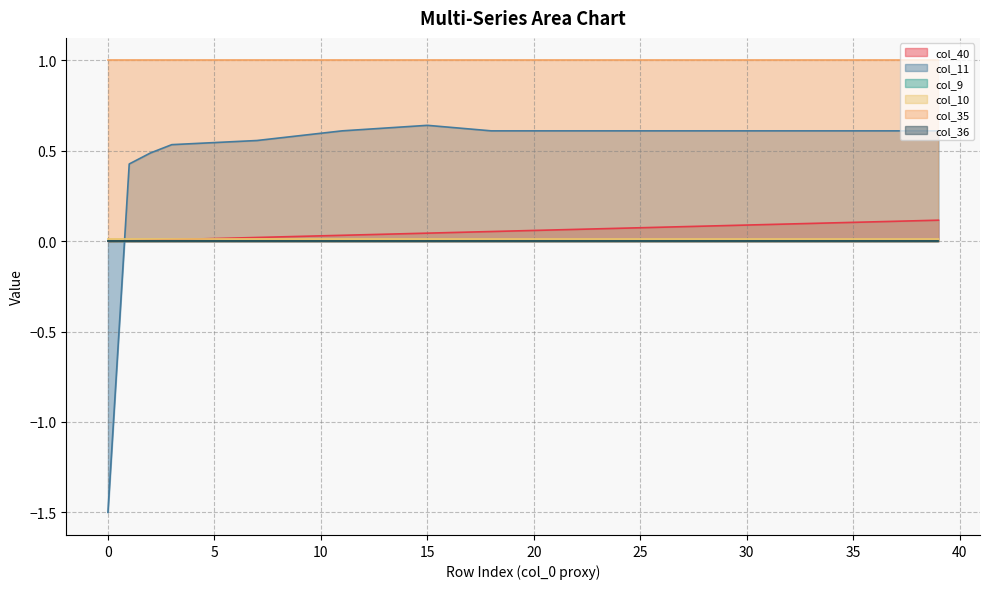

Does the chart have visible grid lines?

Yes